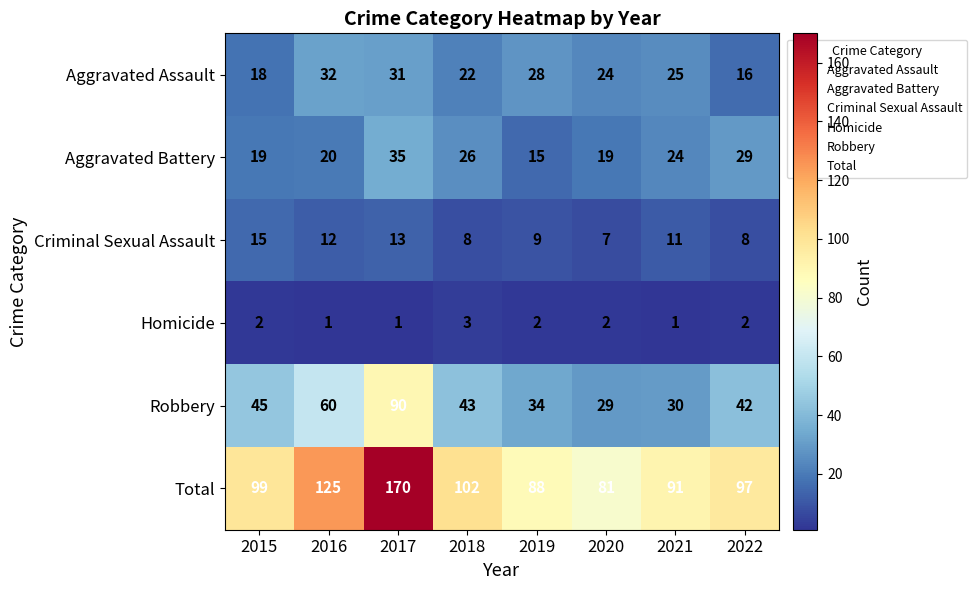

What is the total value across all series at 2022?

194